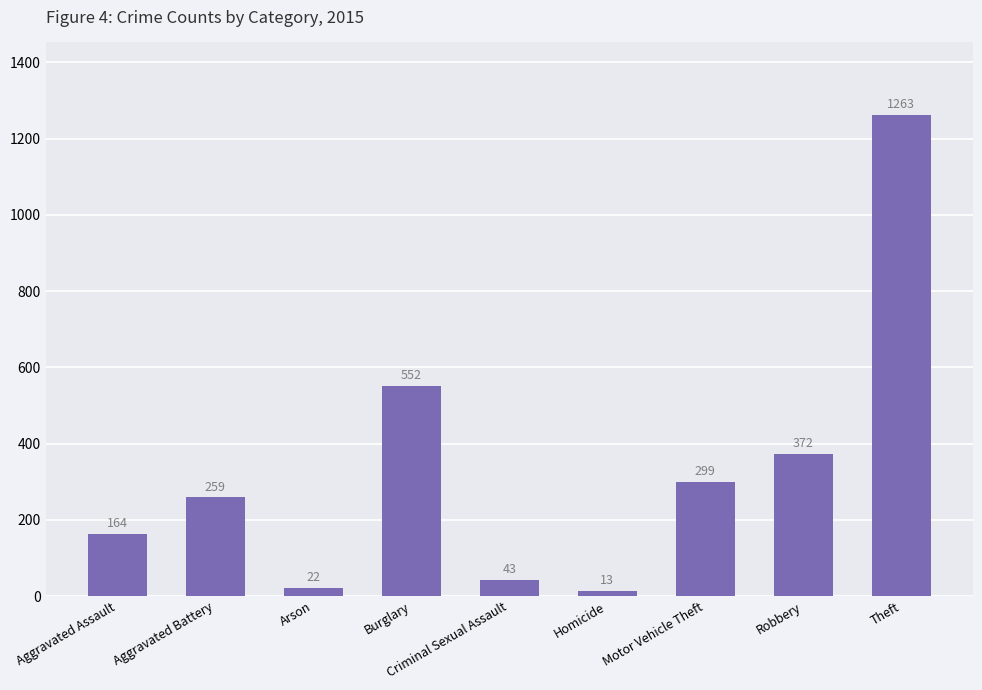

The chart shows a value of 1263 at Theft. True or false?

True